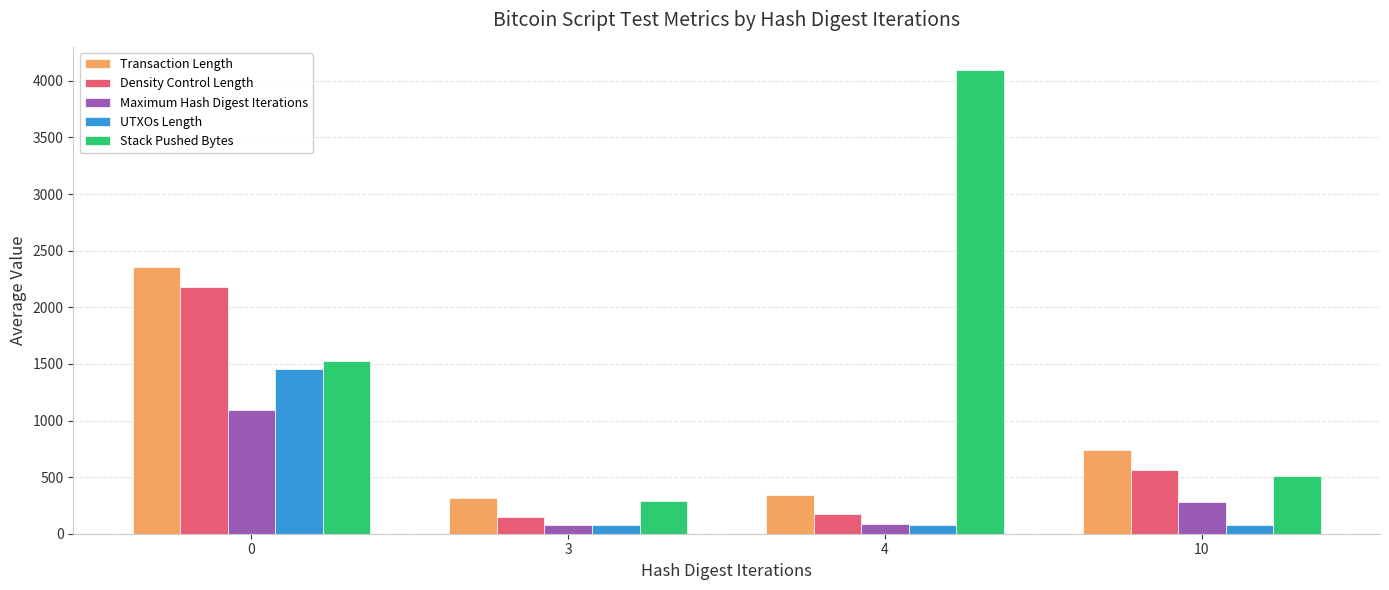

What is the value of the Maximum Hash Digest Iterations bar at the 4th from the left?

282.0